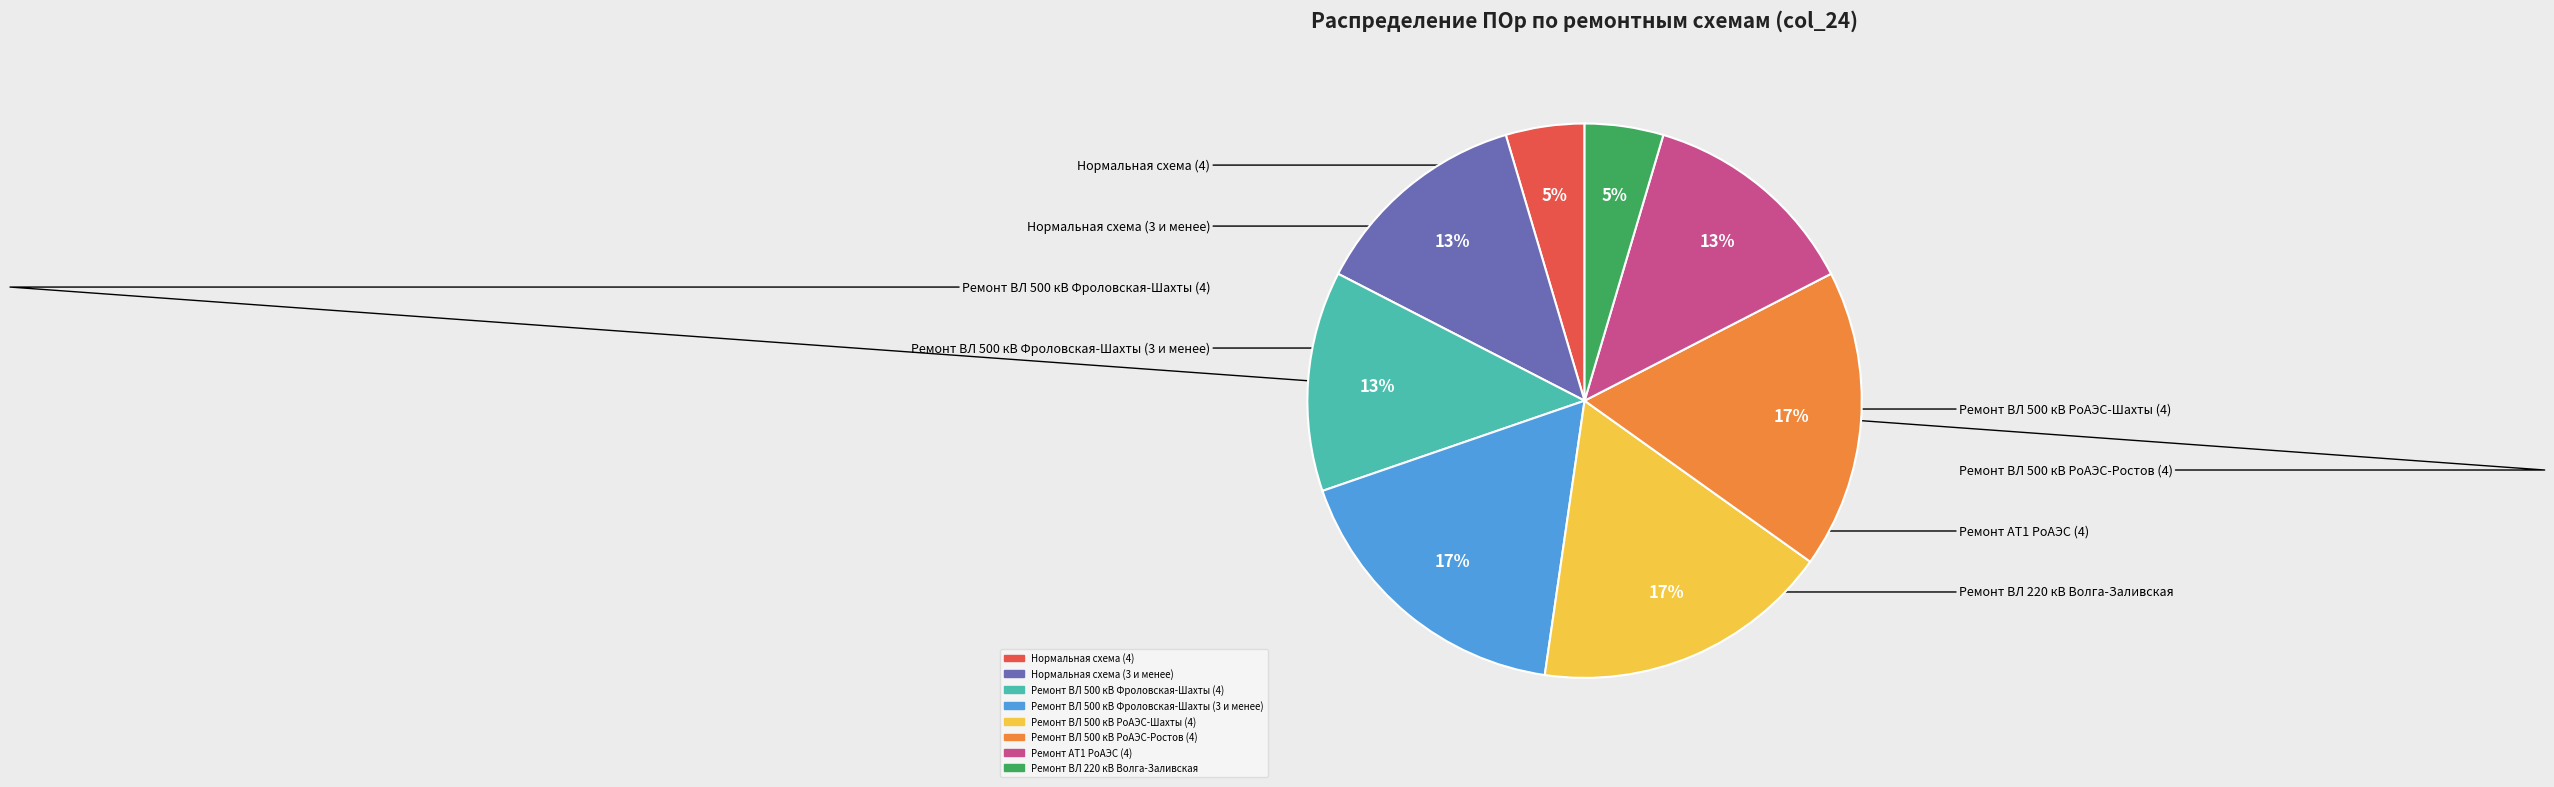

To the nearest percent, what percentage of the pie is Ремонт ВЛ 220 кВ Волга-Заливская?

5%